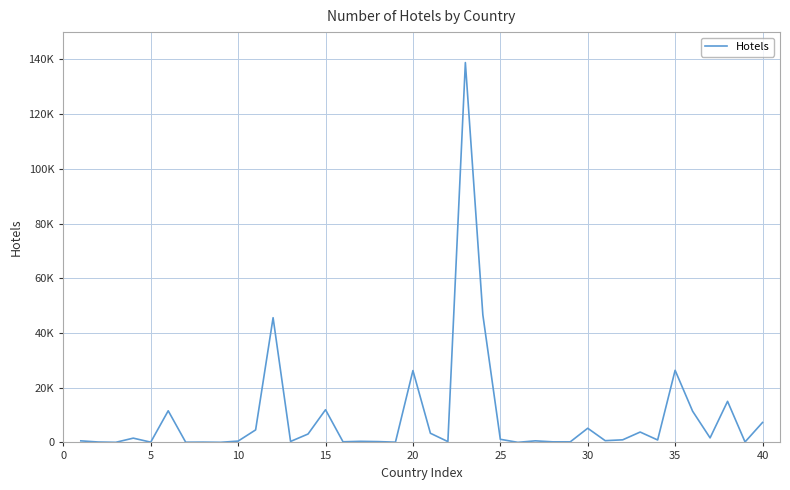

Does the chart have visible grid lines?

Yes